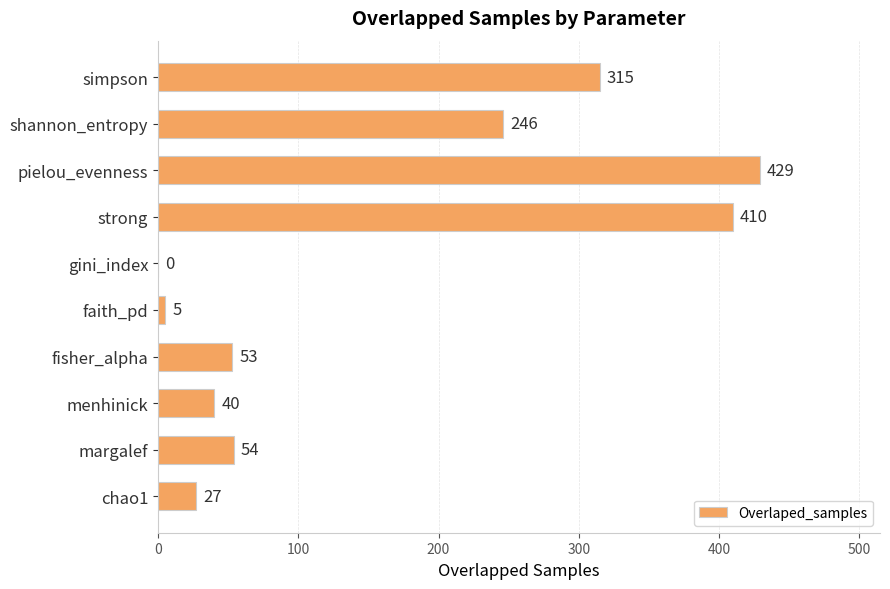

Count the number of data series in this chart.

1